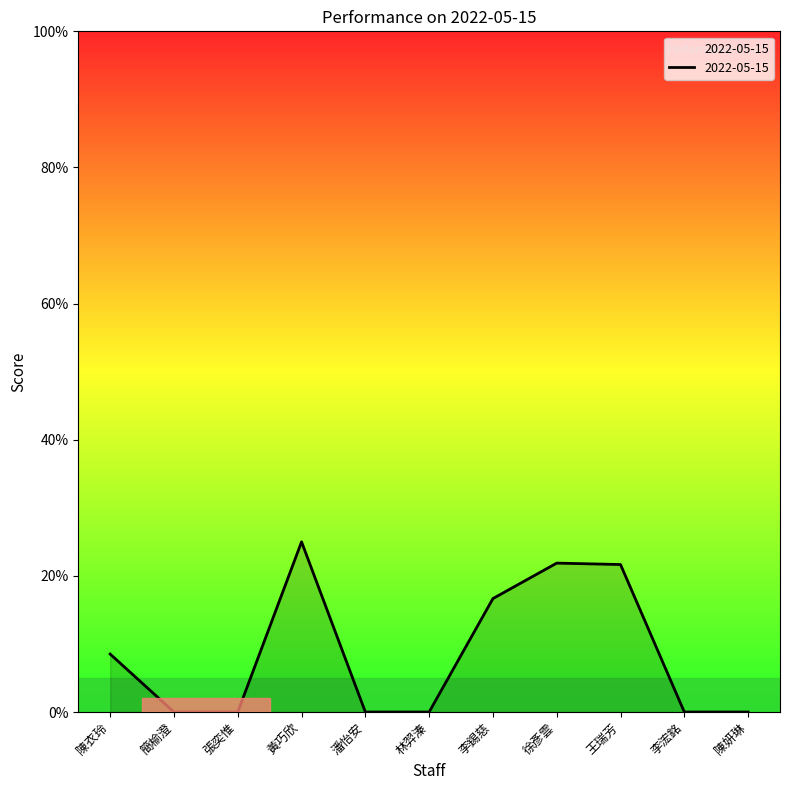

What is the sum of all values?

0.9